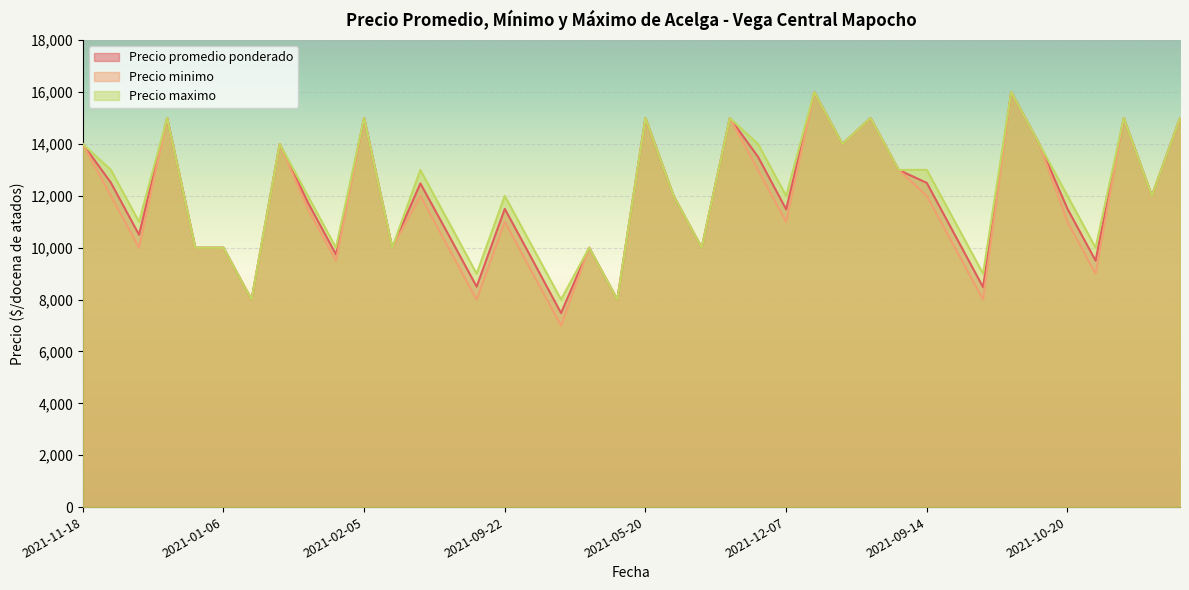

What is the difference between the second highest and second lowest values in the Precio maximo series?

8000